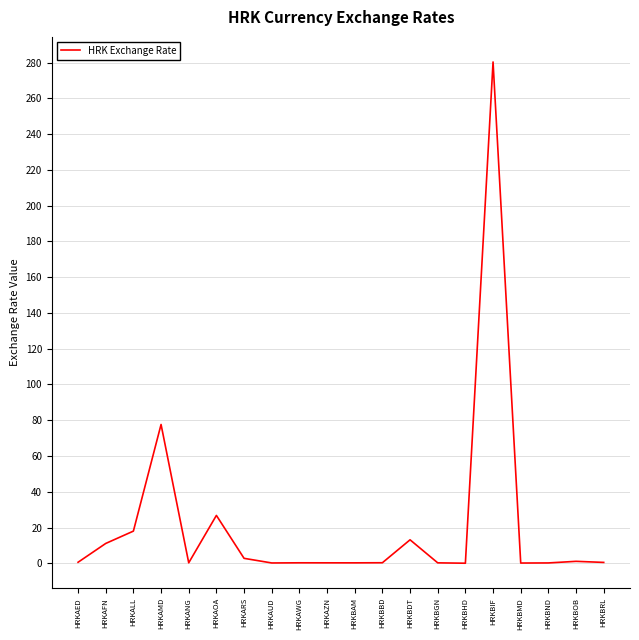

What is the change in value from HRKAFN to HRKBHD?

-11.0